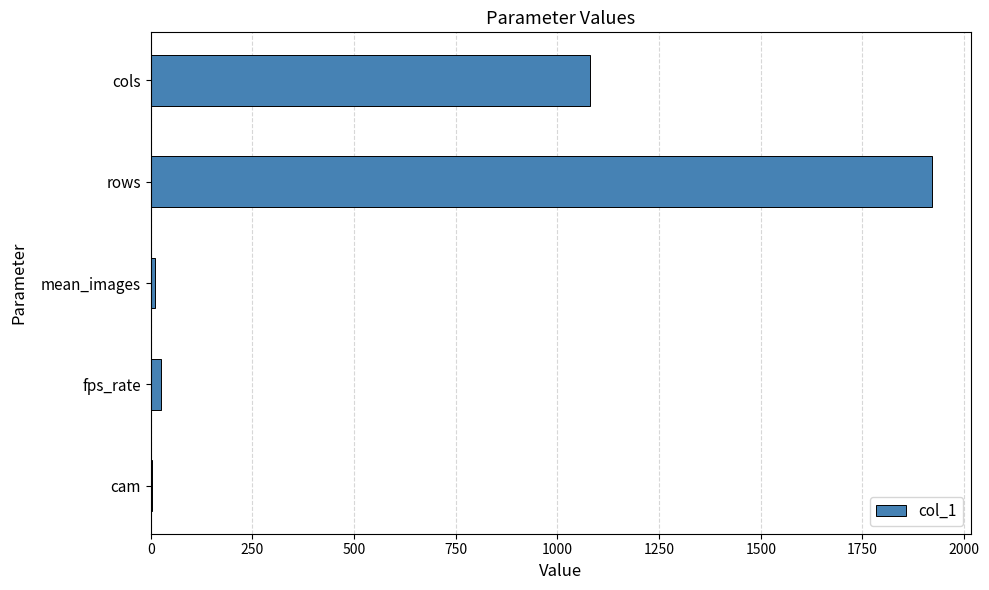

What is the change in value from rows to cols?

-840